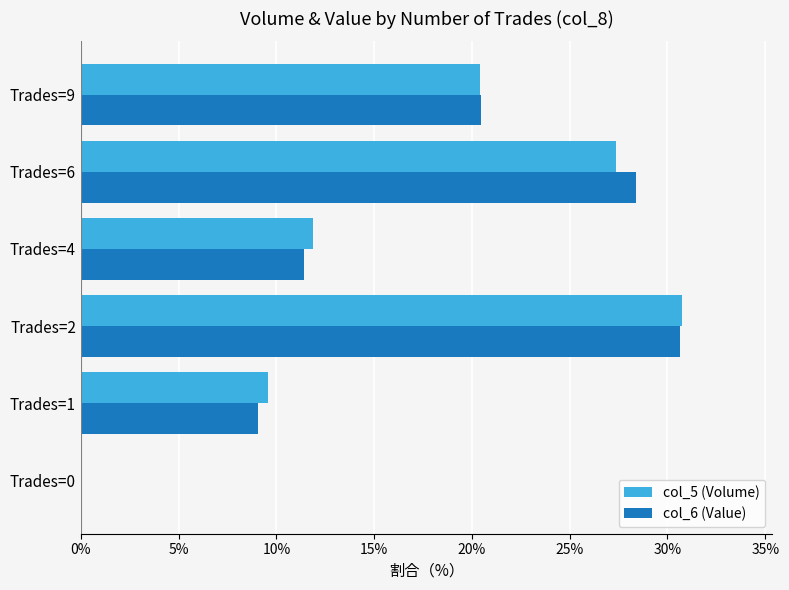

How many data points in col_6 (Value) are above 20?

3